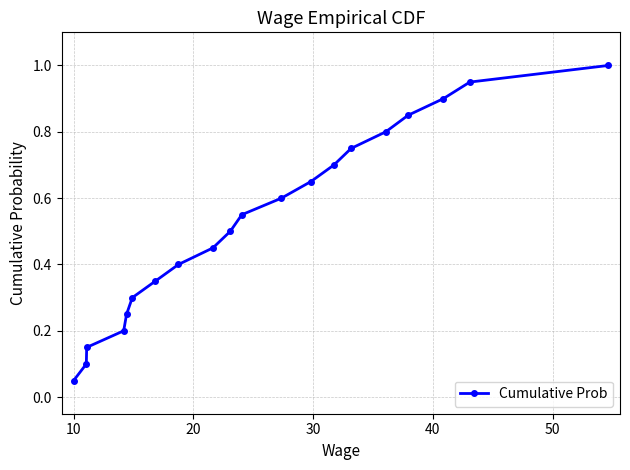

What is the sum of all values?

10.5